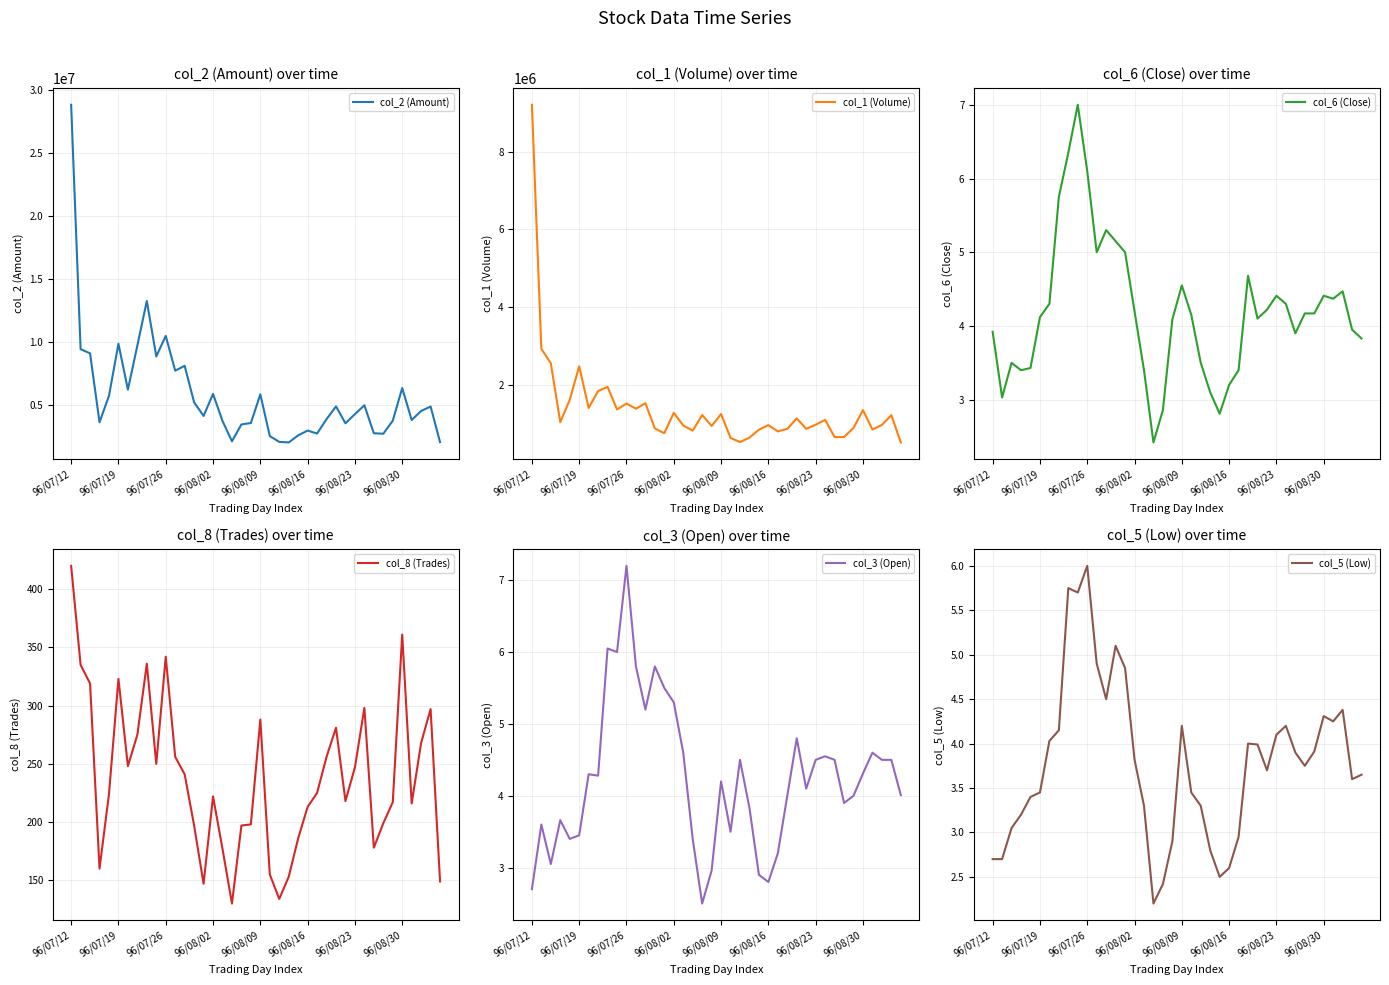

In col_5 (Low), how many points are lower than both neighbors (excluding endpoints)?

8